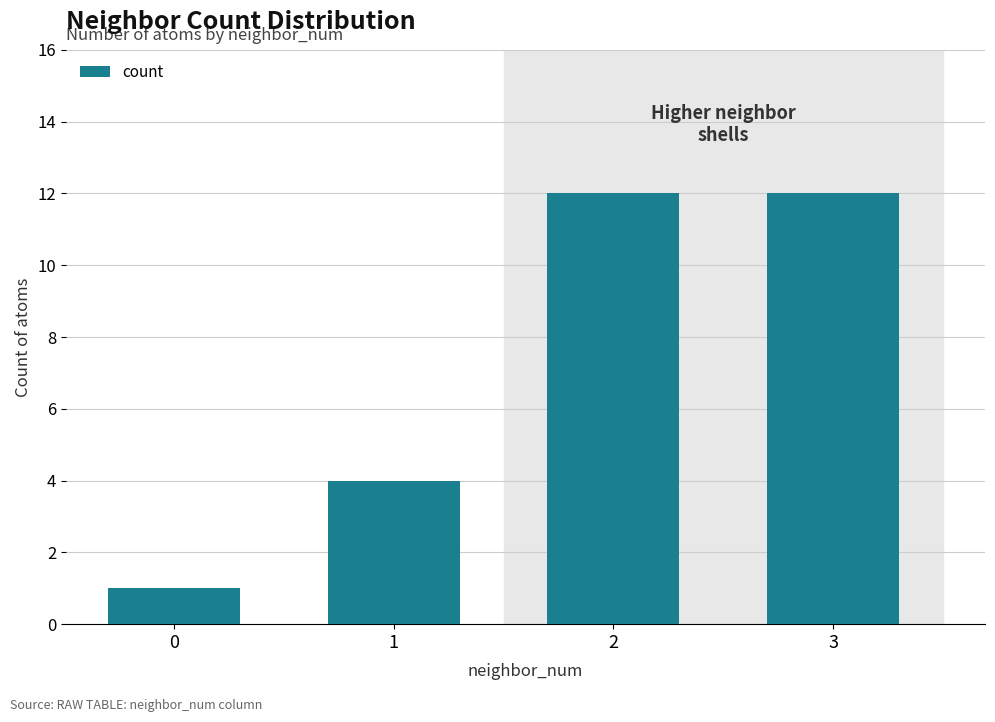

What is the ratio of the value at 1 to the value at 3?

0.3